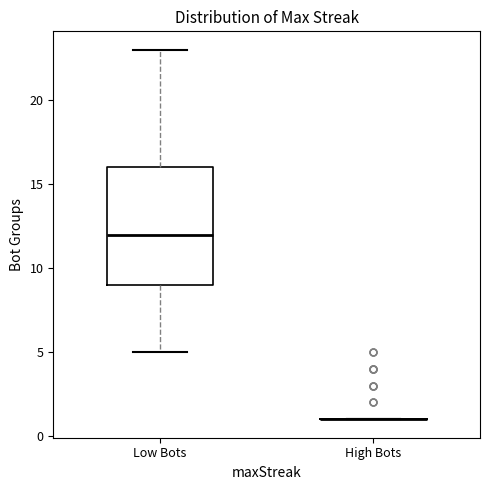

Reading left to right, transcribe this box plot: for each box, give where its median line is, the range the box spans, and where its two whiskers end, as read against the y-axis. The values are not printed on the chart, so give them approximately, as read against the axis.

Low Bots: median 12, box 9 to 16, whiskers 5 to 23
High Bots: box collapsed to a line at 1, whiskers 1 to 1